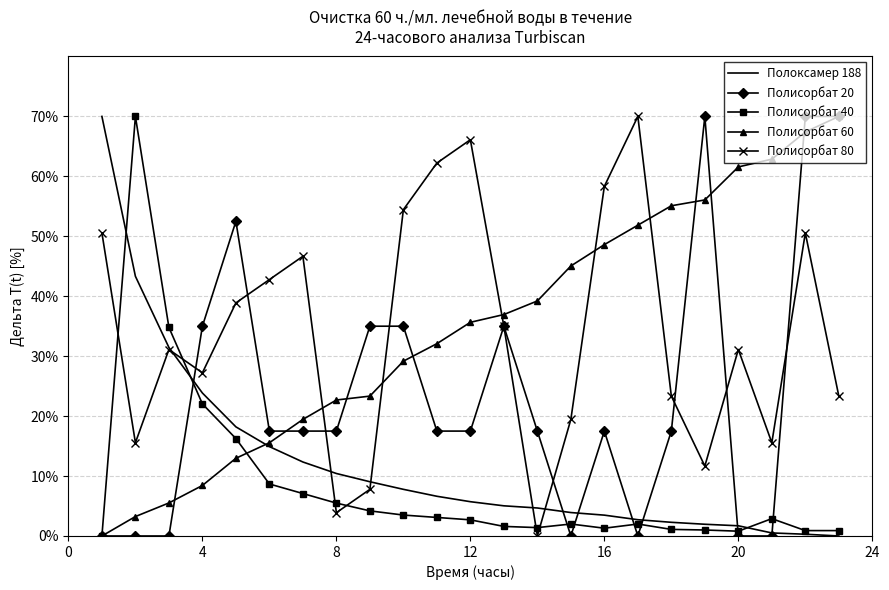

What is the maximum value shown in the chart?

70.0